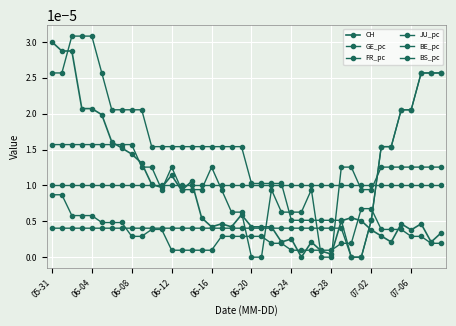

How many lines are shown in the chart?

6